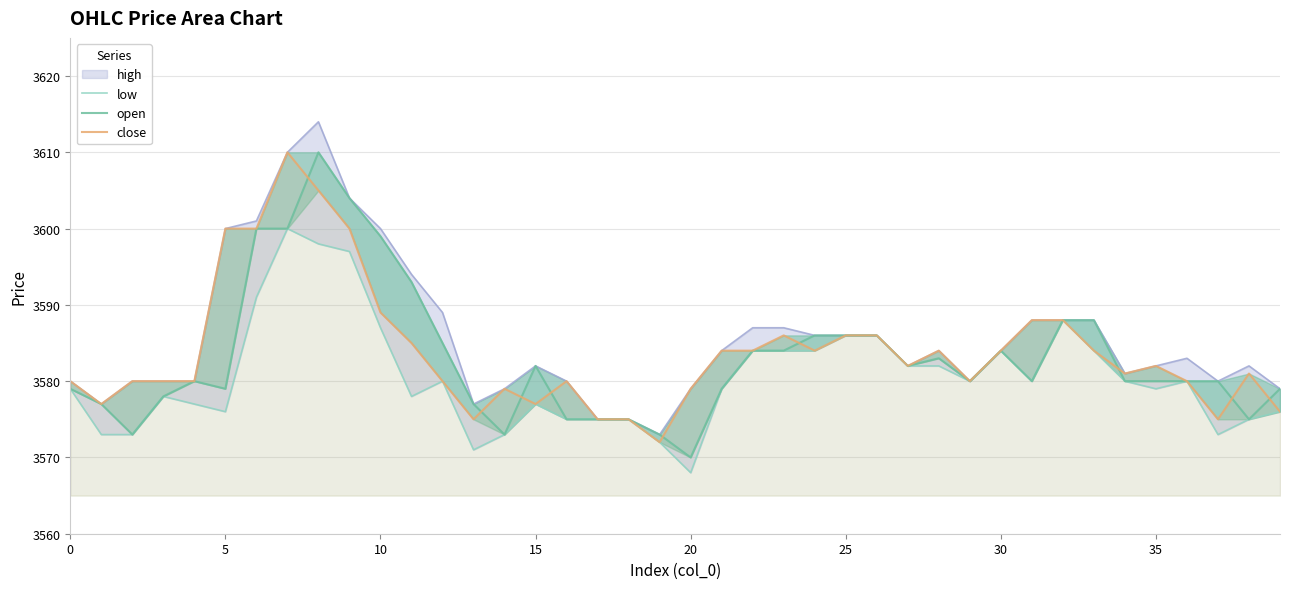

True or false: close has more than 1 interior local peaks.

True